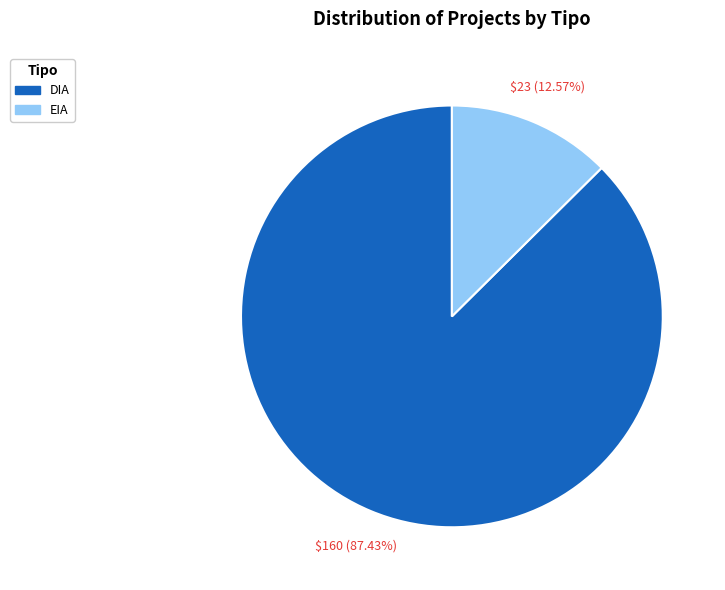

The DIA slice represents 99% of the pie. True or false?

False